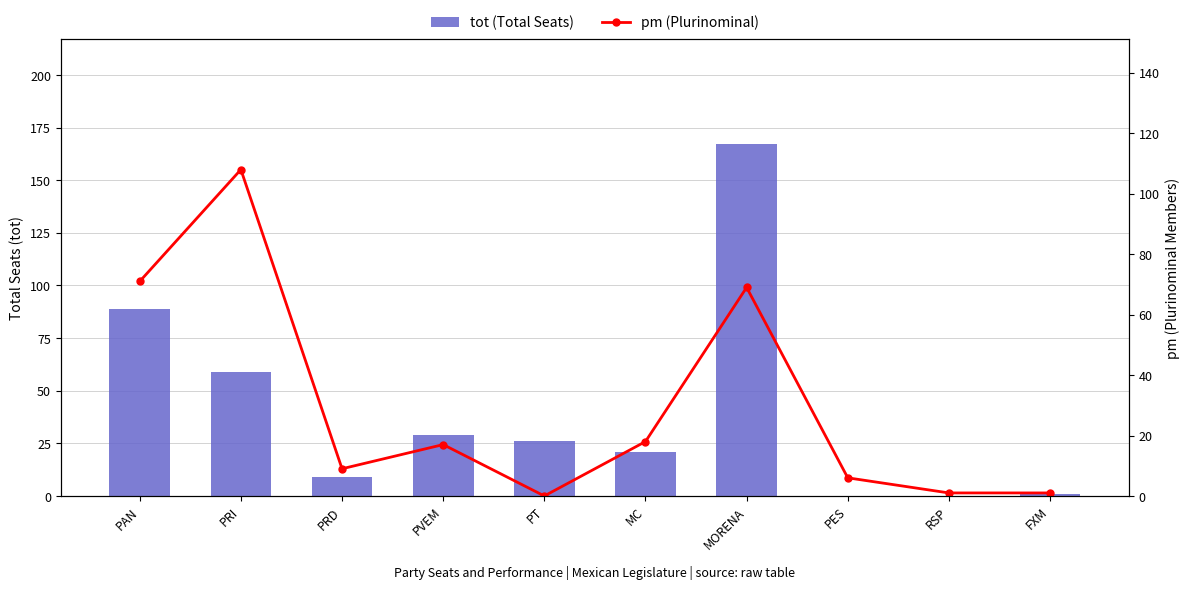

List the series in order of their peak value, highest first.

tot (Total Seats), pm (Plurinominal)